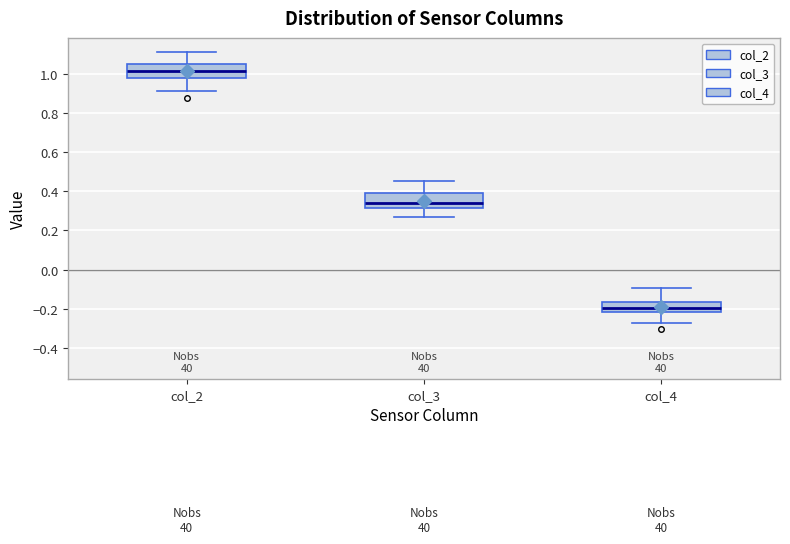

Reading left to right, read every box against the y-axis: the position of its median line, the range the box covers, and the ends of its whiskers. The values are not printed on the chart, so give them approximately, as read against the axis.

col_2: median 1.02, box 0.98 to 1.06, whiskers 0.92 to 1.12
col_3: median 0.34, box 0.32 to 0.40, whiskers 0.26 to 0.46
col_4: median -0.20, box -0.22 to -0.16, whiskers -0.28 to -0.10